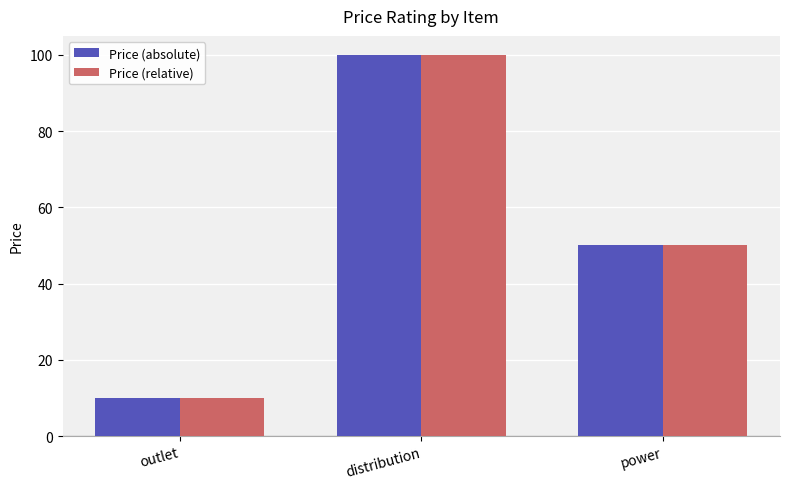

What is the label of the 3rd bar from the right?

outlet